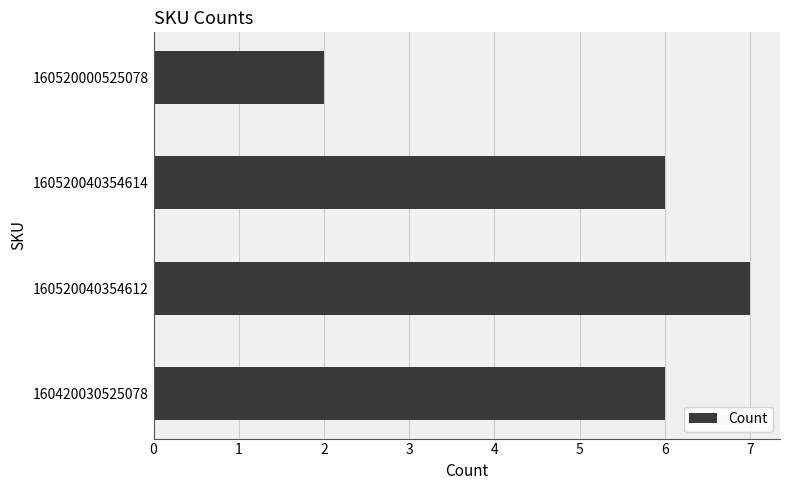

What is the difference between the maximum and minimum values?

5